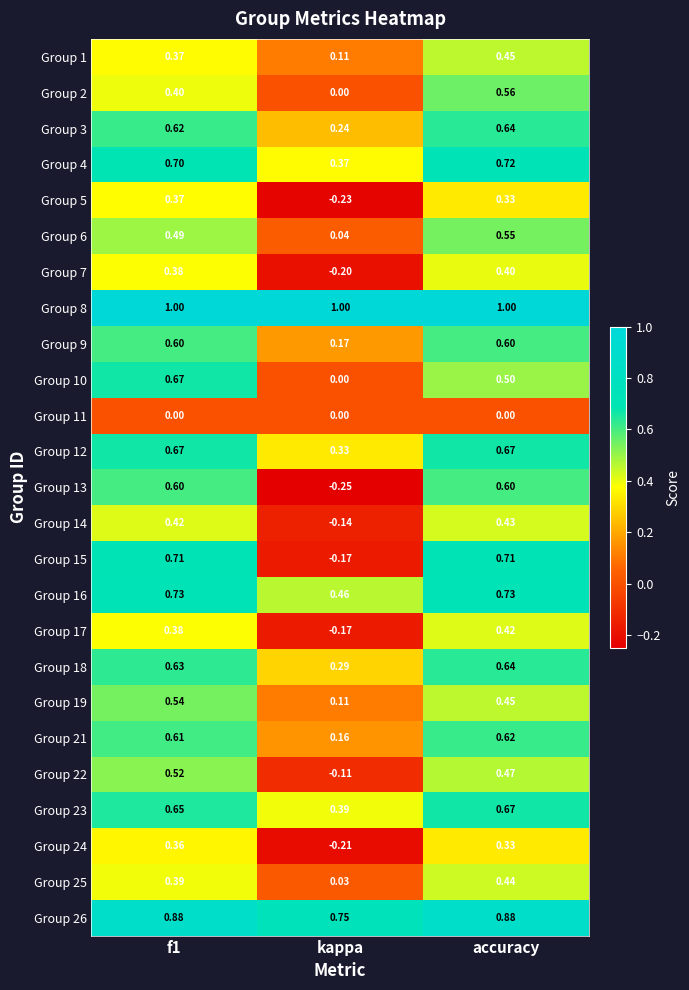

Which series changed the most between kappa and accuracy?

Group 15